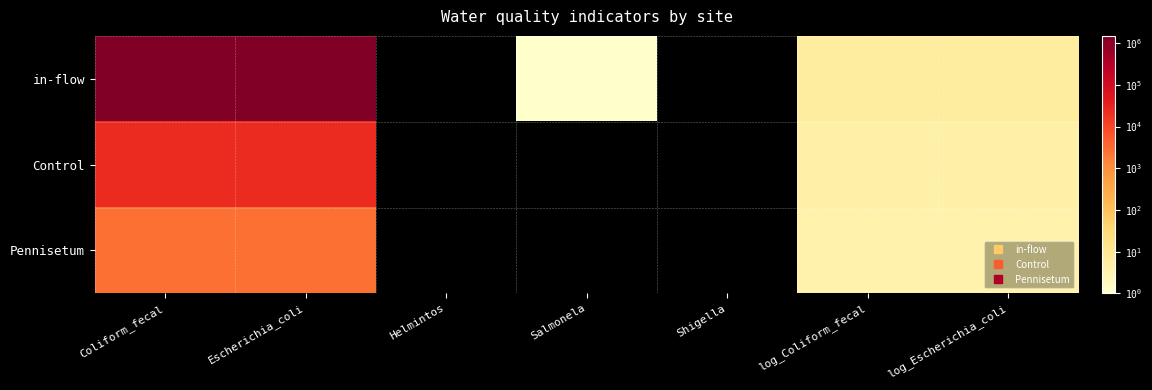

Reading right to left, extract all data points from this chart.

in-flow: log_Escherichia_coli=6.2	log_Coliform_fecal=6.2	Shigella=0.0	Salmonela=1.0	Helmintos=0.0	Escherichia_coli=1500000.0	Coliform_fecal=1500000.0
Control: log_Escherichia_coli=4.4	log_Coliform_fecal=4.4	Shigella=0.0	Salmonela=0.0	Helmintos=0.0	Escherichia_coli=24000.0	Coliform_fecal=24000.0
Pennisetum: log_Escherichia_coli=3.4	log_Coliform_fecal=3.4	Shigella=0.0	Salmonela=0.0	Helmintos=0.0	Escherichia_coli=2800.0	Coliform_fecal=2800.0